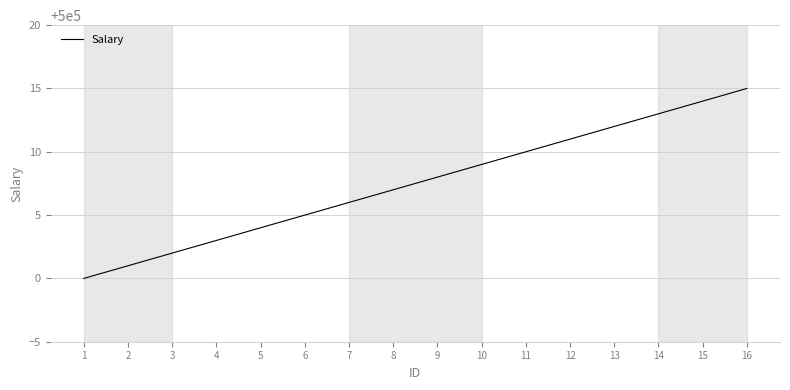

True or false: the data shows 655035 at 15.

False